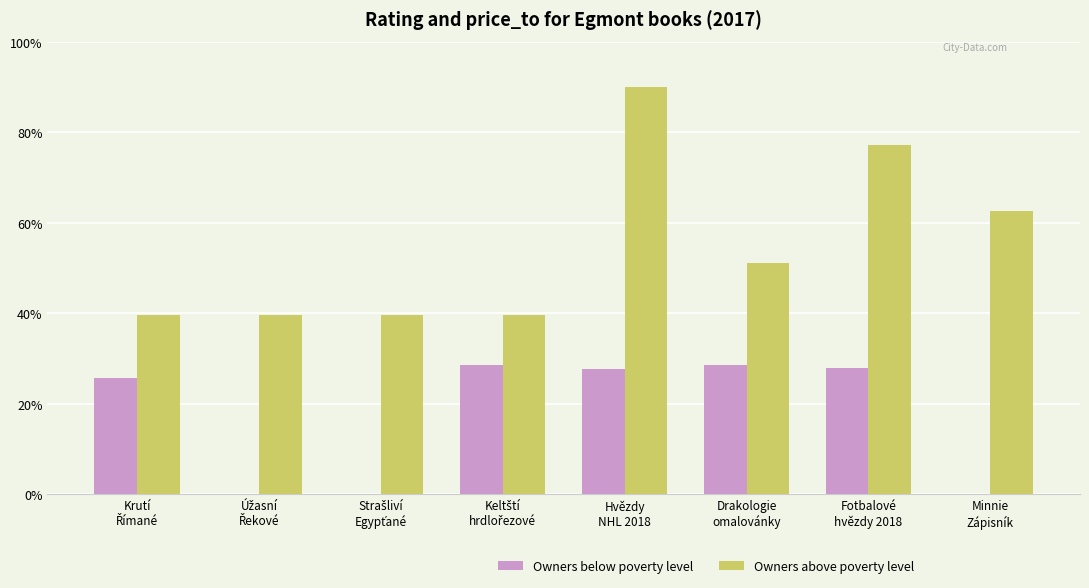

The value of Owners below poverty level at Úžasní
Řekové is -69. True or false?

False